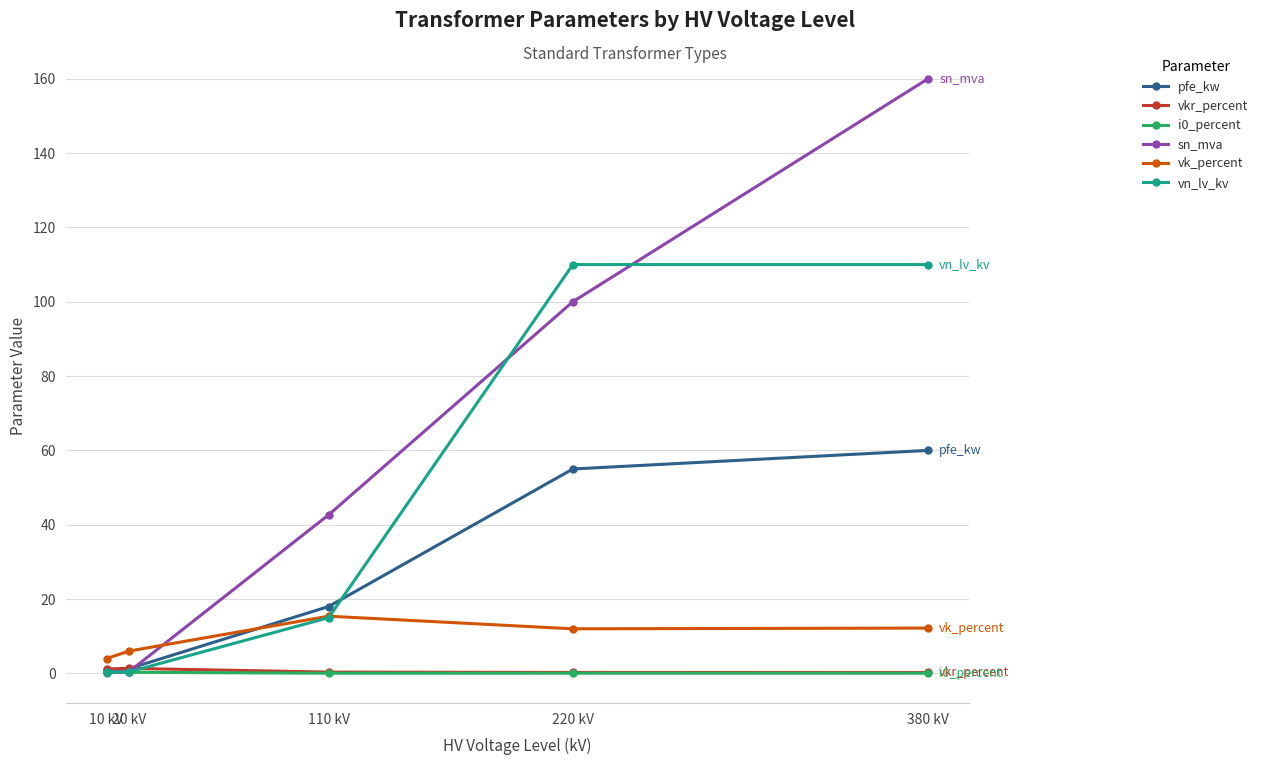

Which series has the largest range (max minus min)?

sn_mva